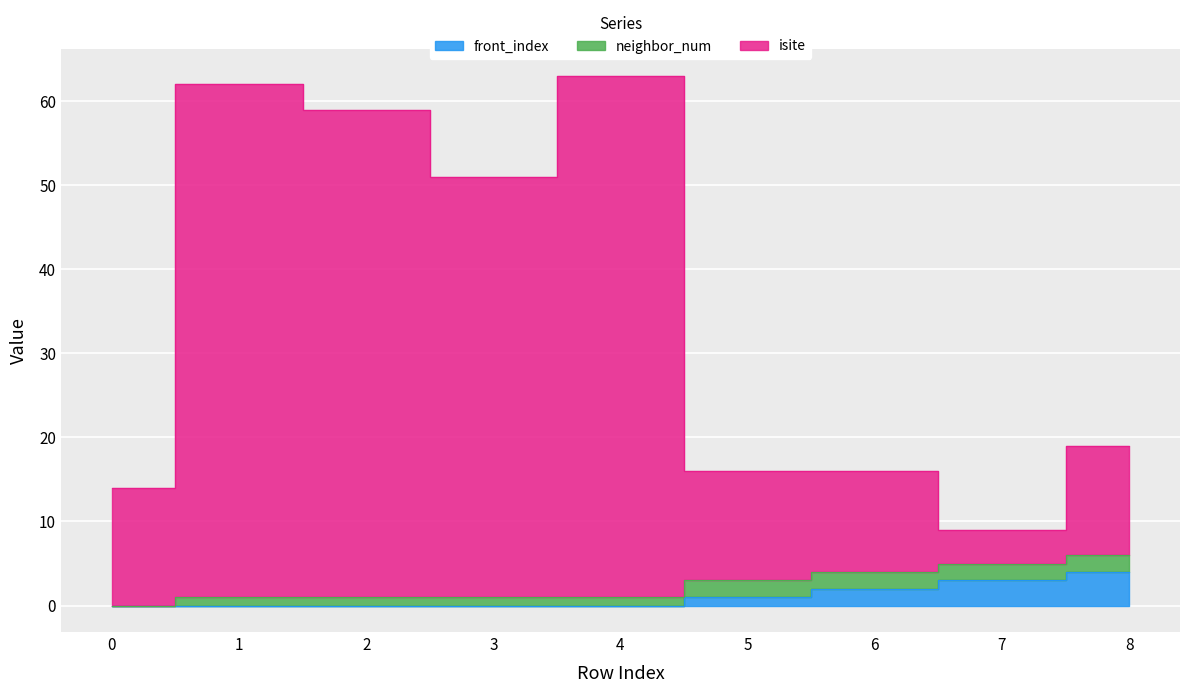

At which category does isite reach its first local peak?

1